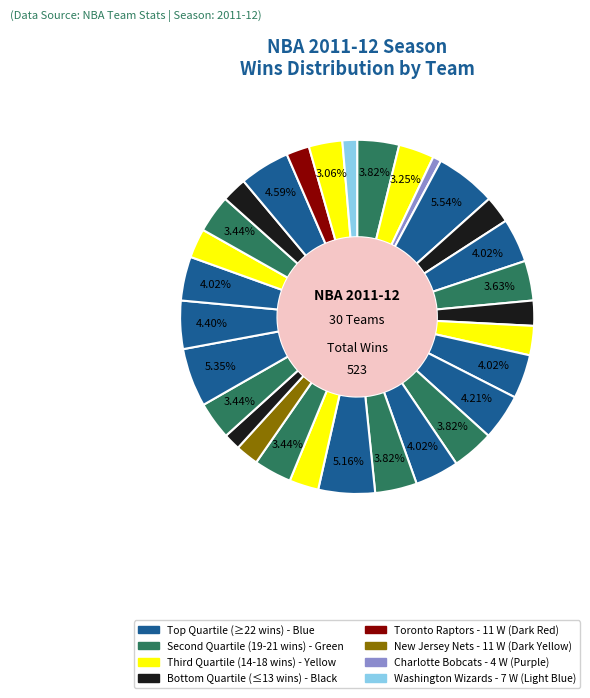

How many slices are in this pie chart?

30